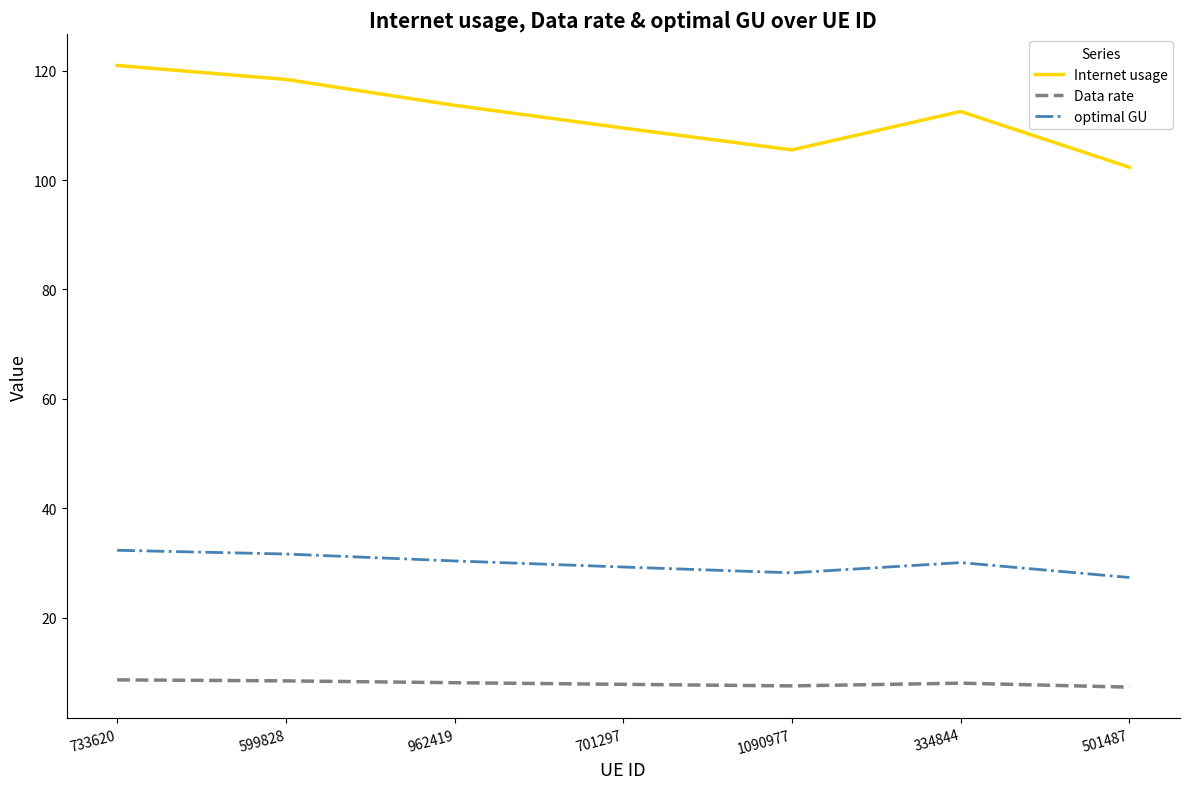

Which series has the largest range (max minus min)?

Internet usage